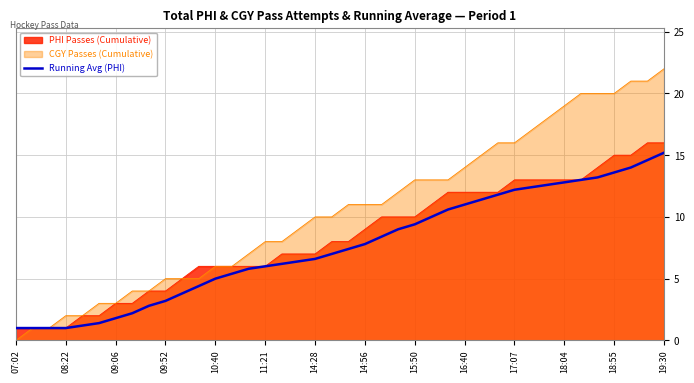

How many categories are shown in the chart?

40